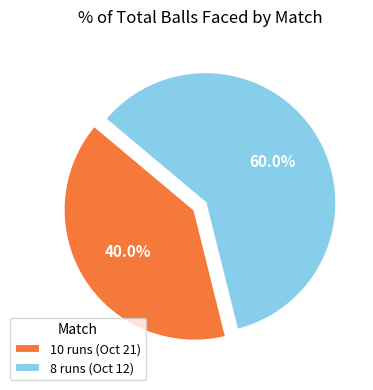

Which category has the biggest portion of the pie?

8 runs (Oct 12)